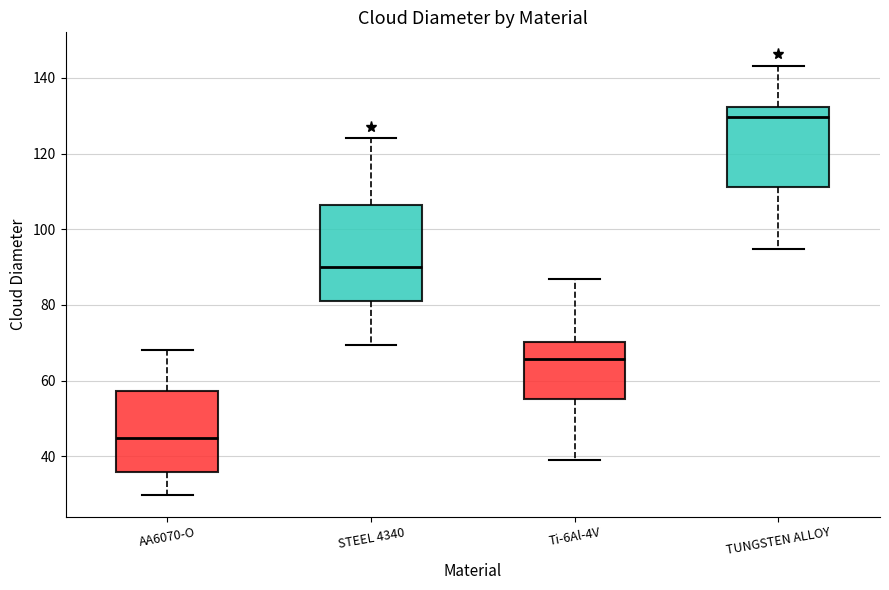

Reading left to right, read every box against the y-axis: the position of its median line, the range the box covers, and the ends of its whiskers. The values are not printed on the chart, so give them approximately, as read against the axis.

AA6070-O: median 44, box 36 to 58, whiskers 30 to 68
STEEL 4340: median 90, box 80 to 106, whiskers 70 to 124
Ti-6Al-4V: median 66, box 56 to 70, whiskers 40 to 86
TUNGSTEN ALLOY: median 130, box 112 to 132, whiskers 94 to 144